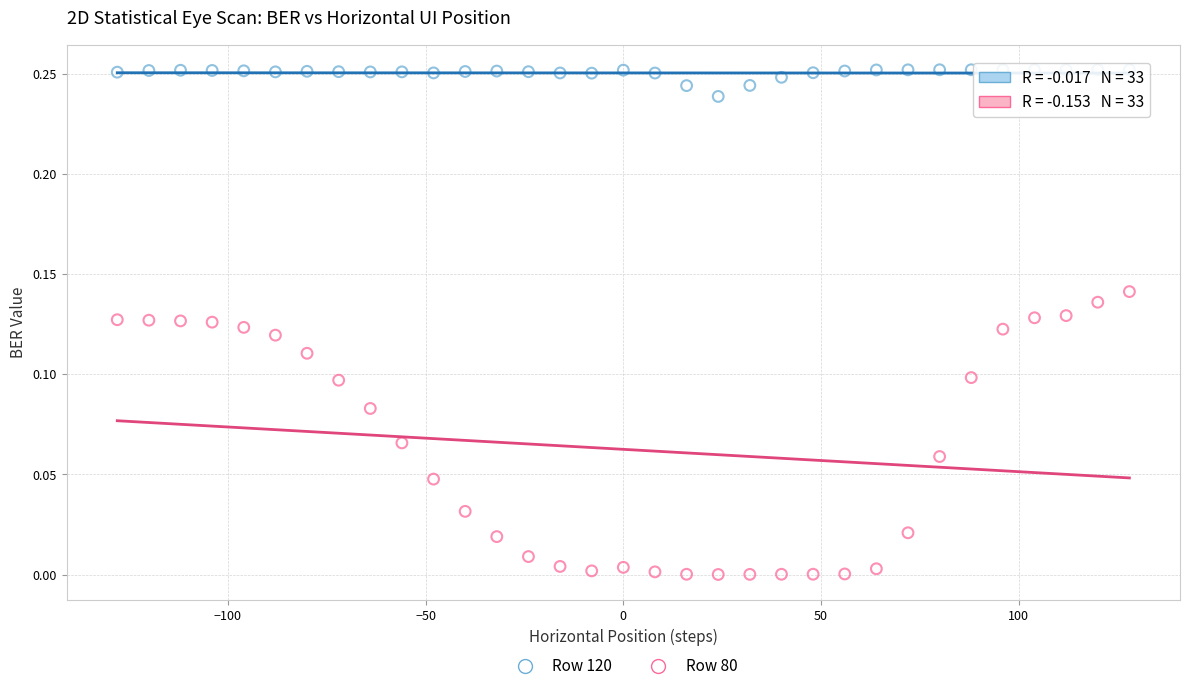

Across all data points, what is the range of X values (max minus min)?

256.0